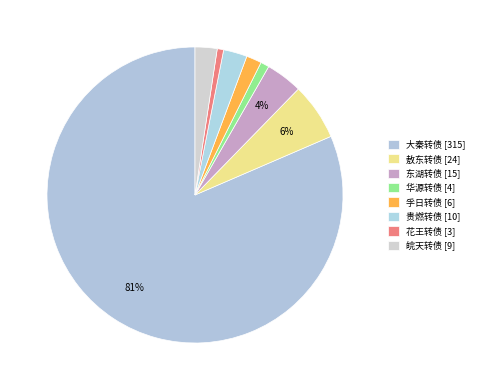

True or false: 敖东转债 accounts for 1% of the total.

False